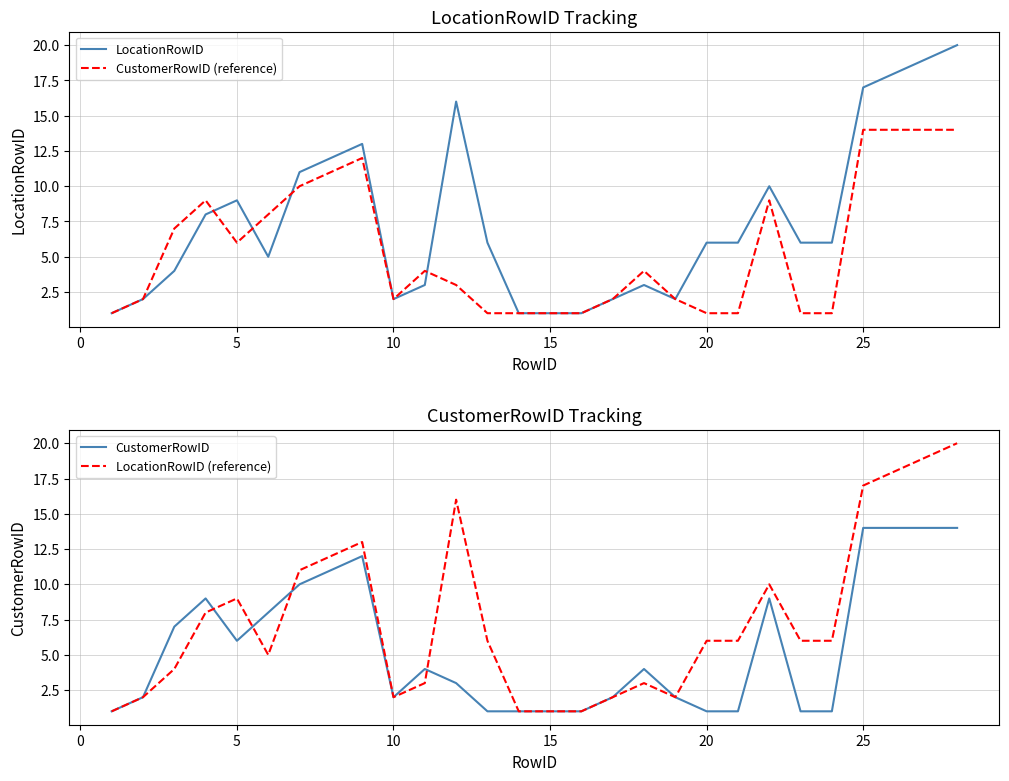

Reading right to left, what are all the values shown in this chart?

LocationRowID: 20	19	18	17	6	6	10	6	6	2	3	2	1	1	1	6	16	3	2	13	12	11	5	9	8	4	2	1
CustomerRowID (reference): 14	14	14	14	1	1	9	1	1	2	4	2	1	1	1	1	3	4	2	12	11	10	8	6	9	7	2	1
CustomerRowID: 14	14	14	14	1	1	9	1	1	2	4	2	1	1	1	1	3	4	2	12	11	10	8	6	9	7	2	1
LocationRowID (reference): 20	19	18	17	6	6	10	6	6	2	3	2	1	1	1	6	16	3	2	13	12	11	5	9	8	4	2	1